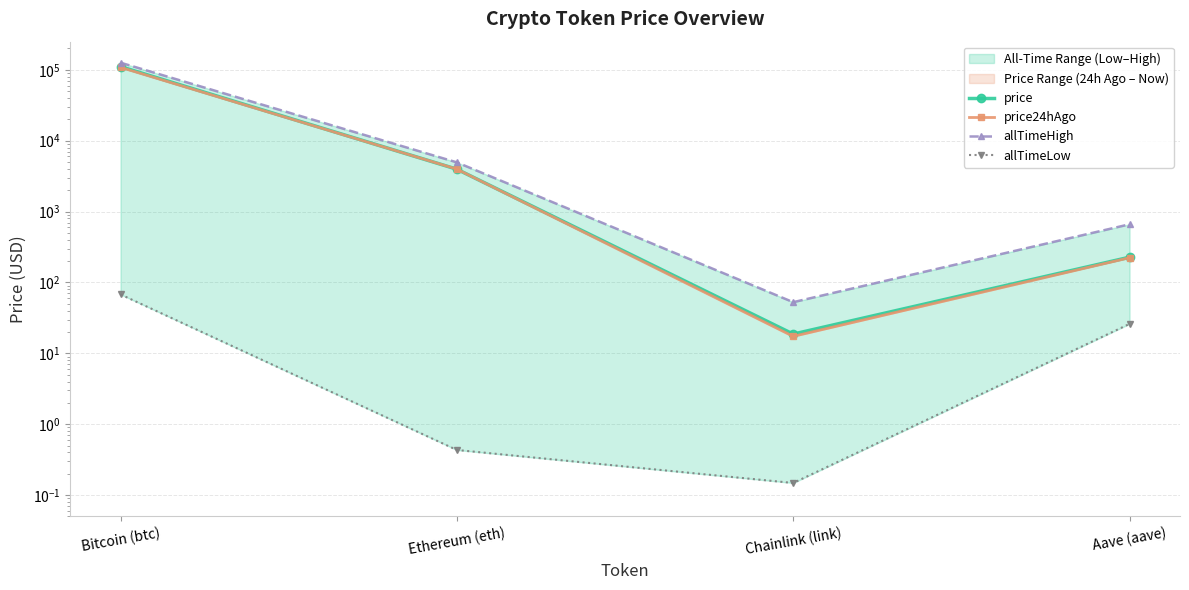

True or false: allTimeHigh and price intersect in this chart.

False